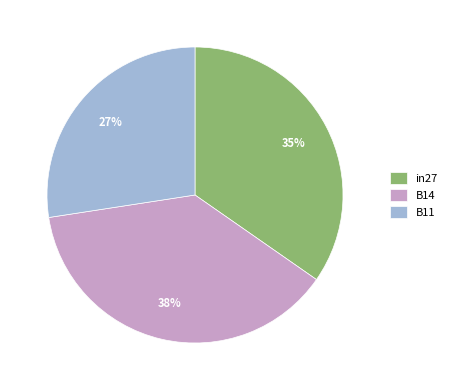

To the nearest percent, what is the difference between the in27 and B14 slice percentages?

3%